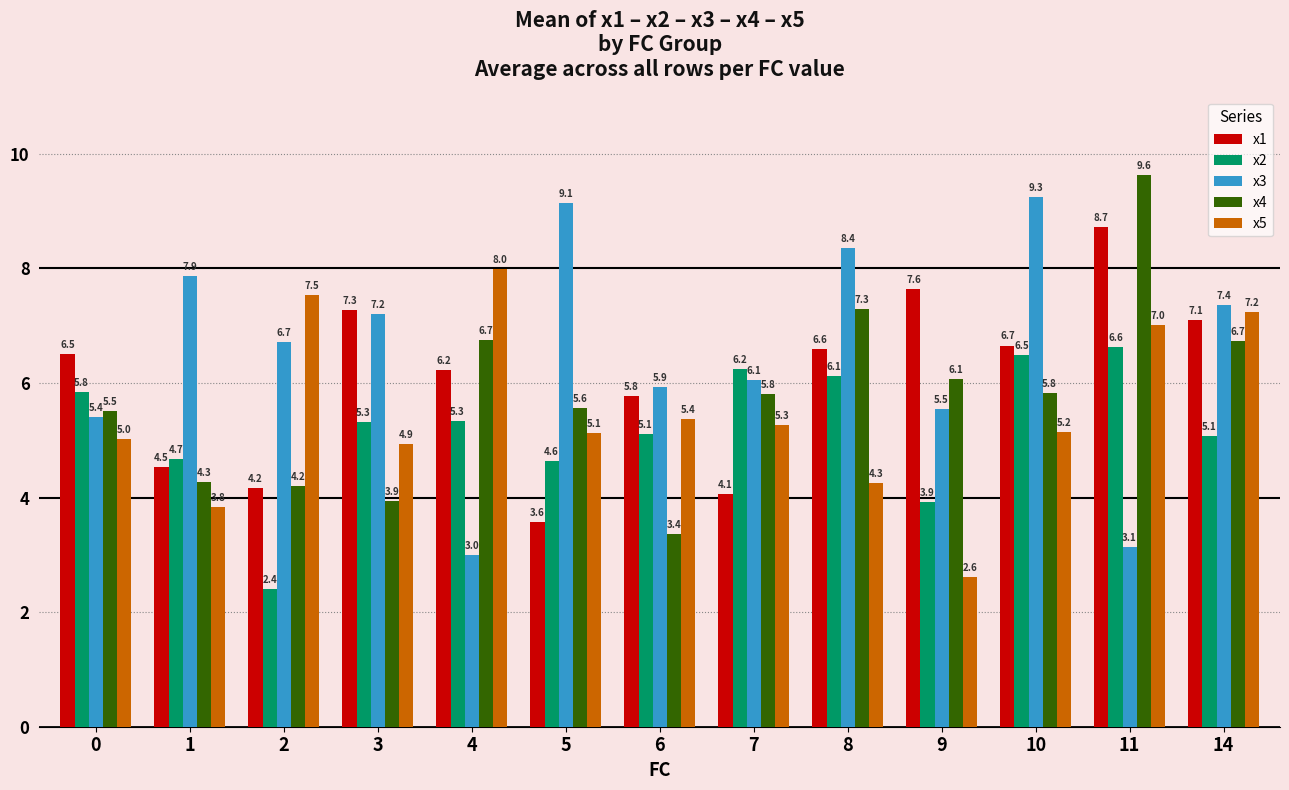

What value does the x5 series have at 2?

7.5